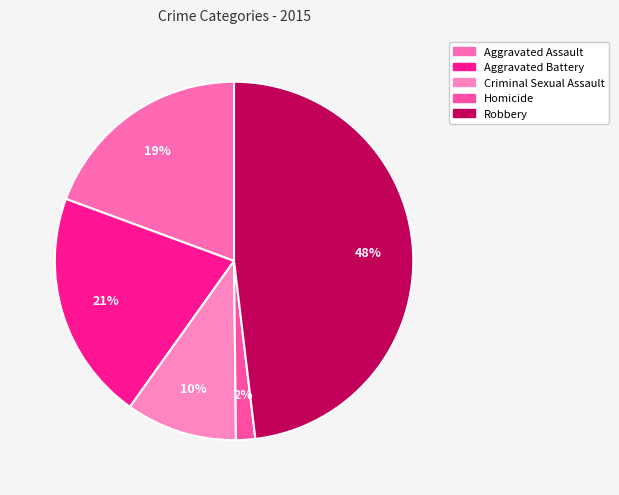

Is there any slice that represents more than half of the pie?

No